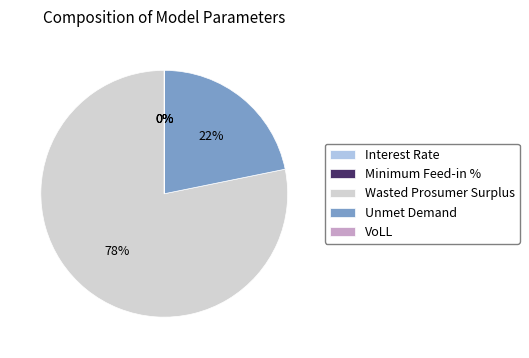

Which category has the biggest portion of the pie?

Wasted Prosumer Surplus